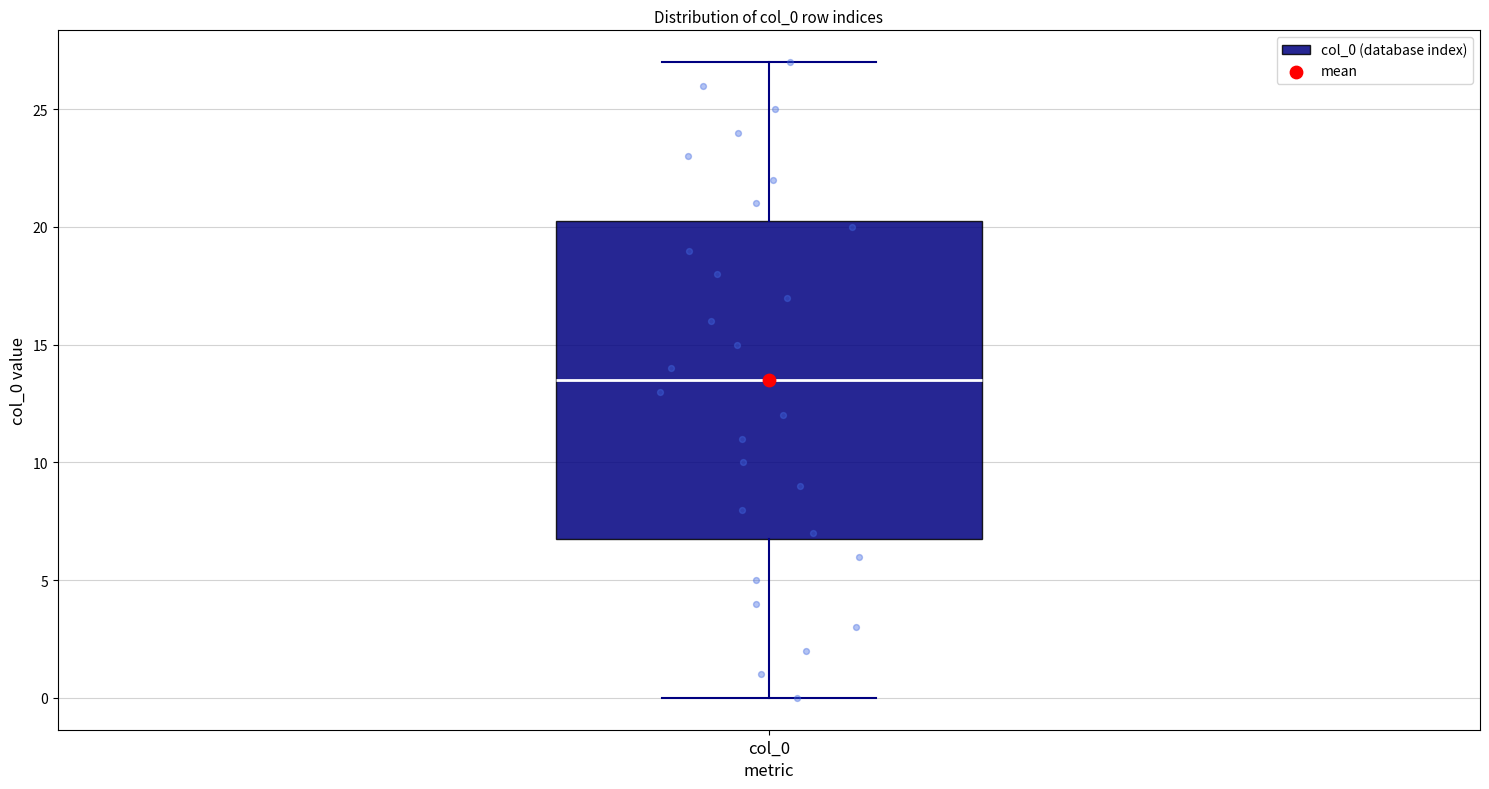

Read this box plot against the y-axis: the position of the median line, the range covered by the box, and the ends of both whiskers. The values are not printed on the chart, so give them approximately, as read against the axis.

median 13.5, box 7.0 to 20.5, whiskers 0.0 to 27.0